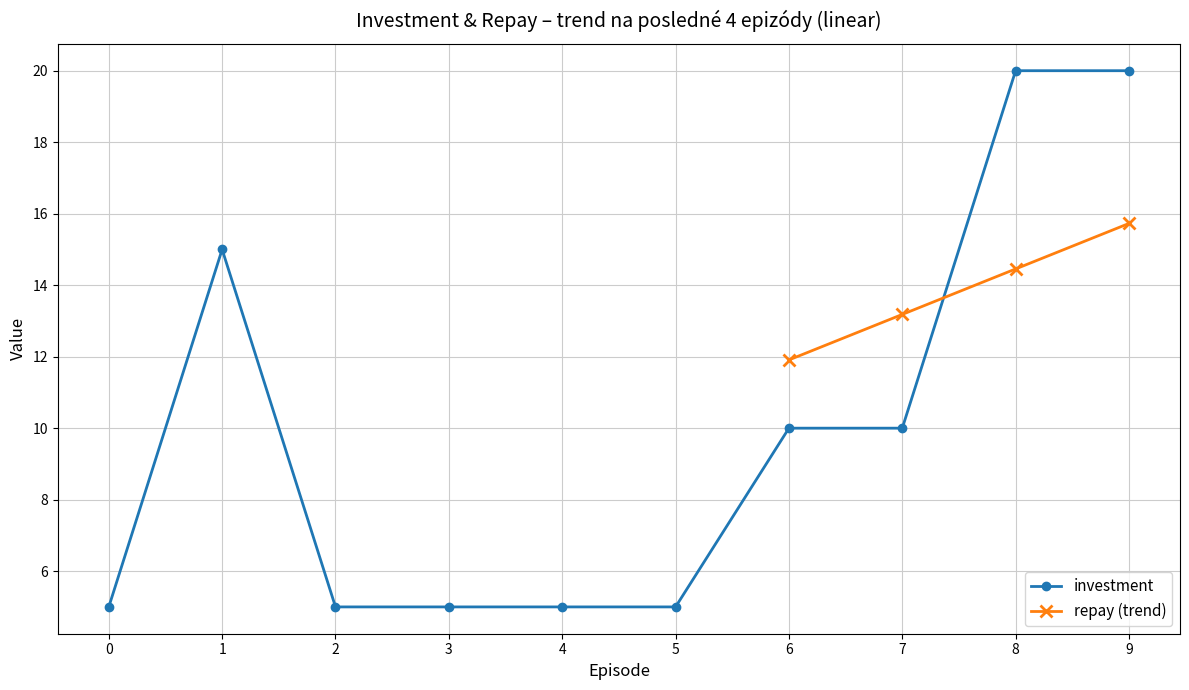

At which label does the data first exceed 10?

1